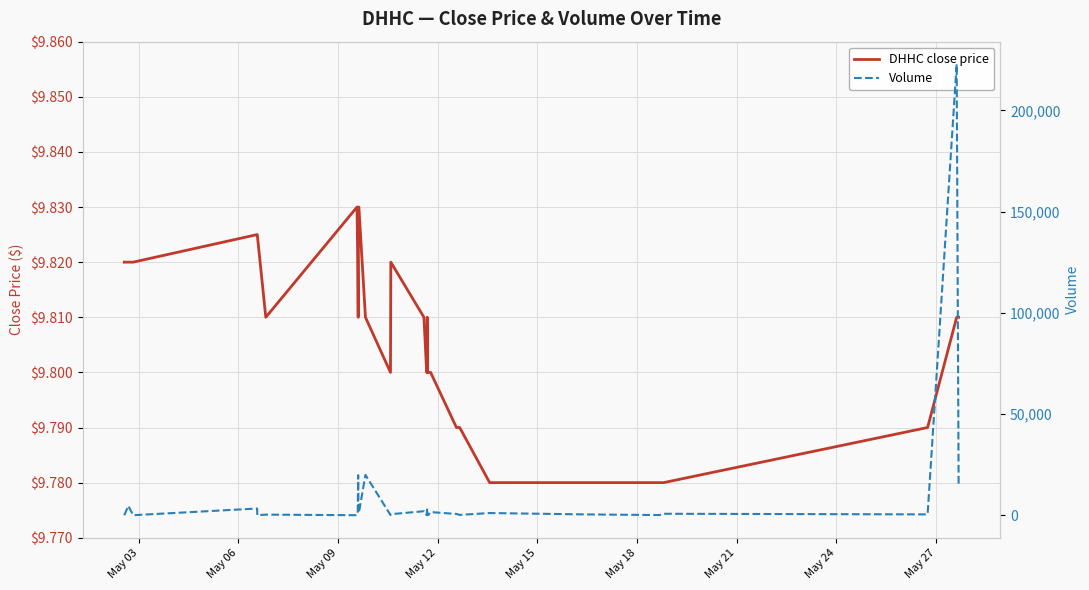

Is this an area chart (filled region under the line)?

No